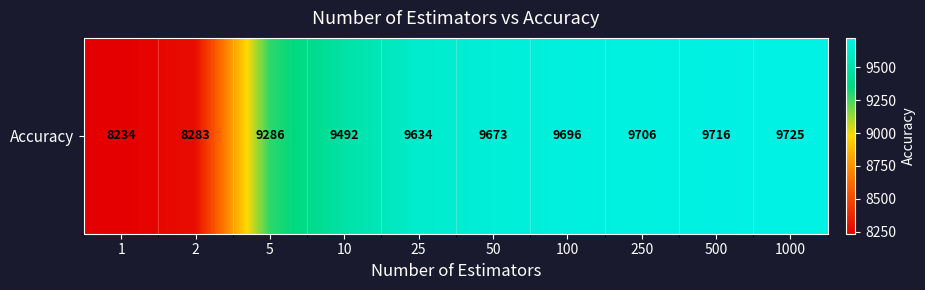

Is it true that the value at 50 is 17165?

False